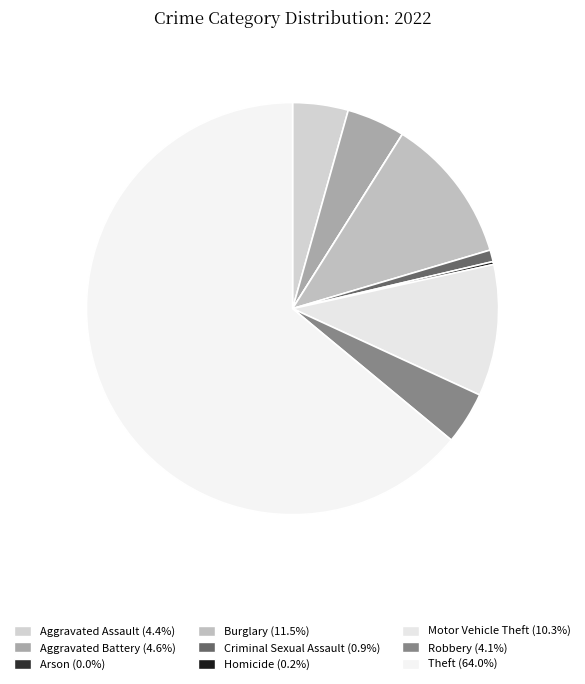

Is it true that Robbery is 10% of the pie?

False